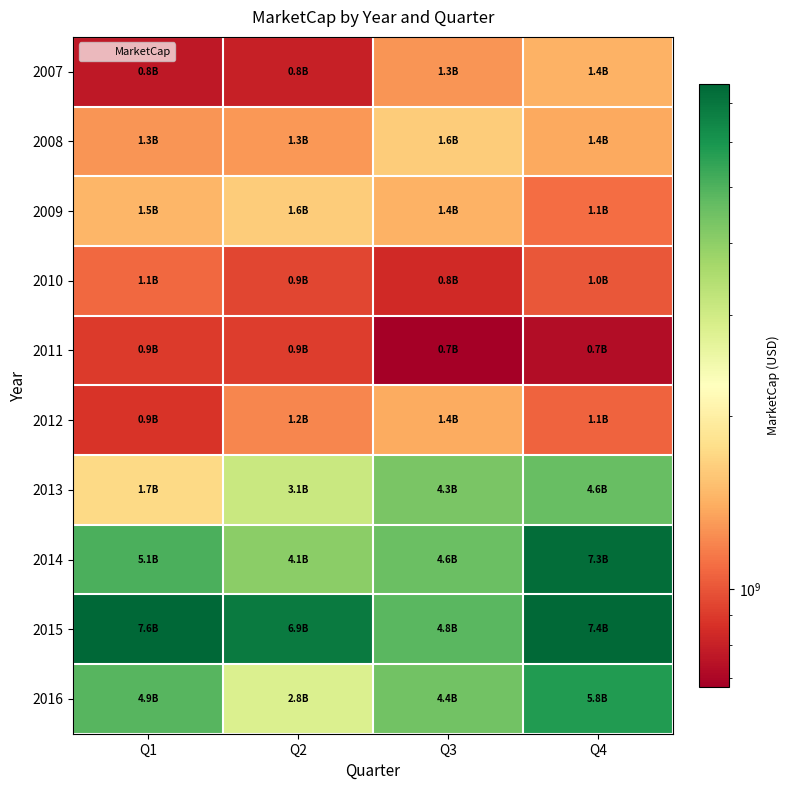

Between Q2 and Q3, which series saw the biggest shift?

2015